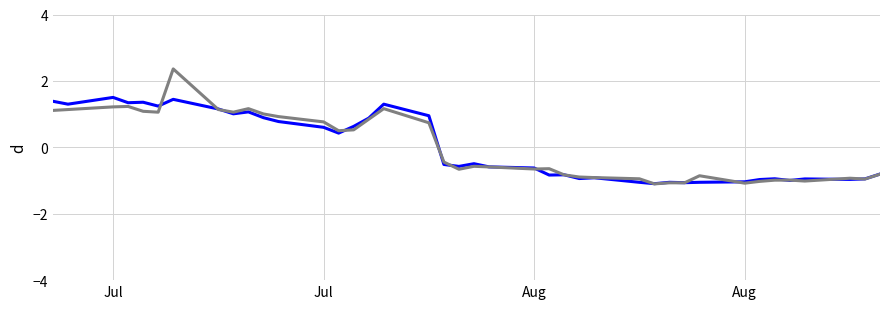

What is the greatest value displayed?

2.4